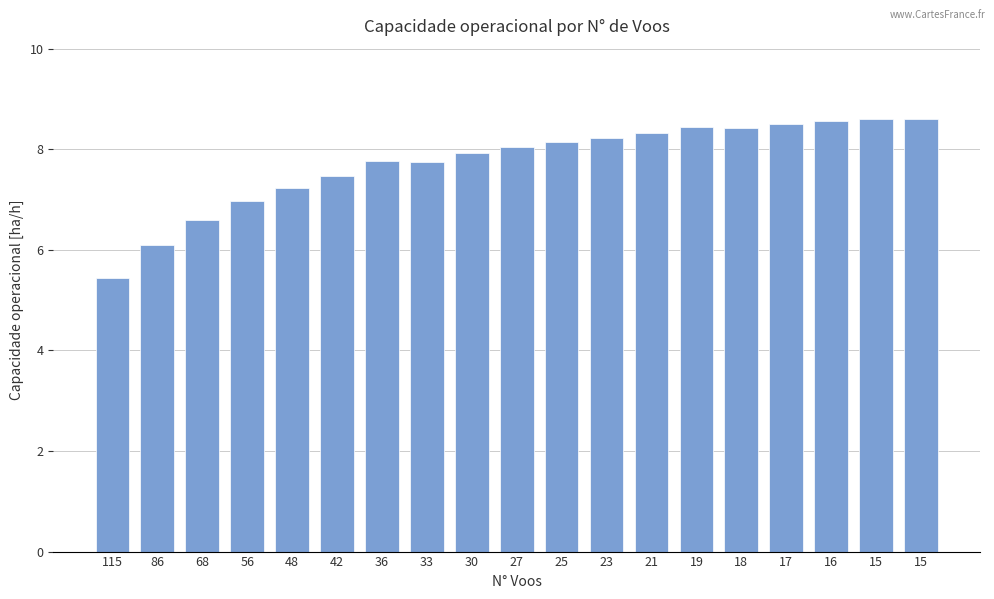

How many bars are there in total?

19